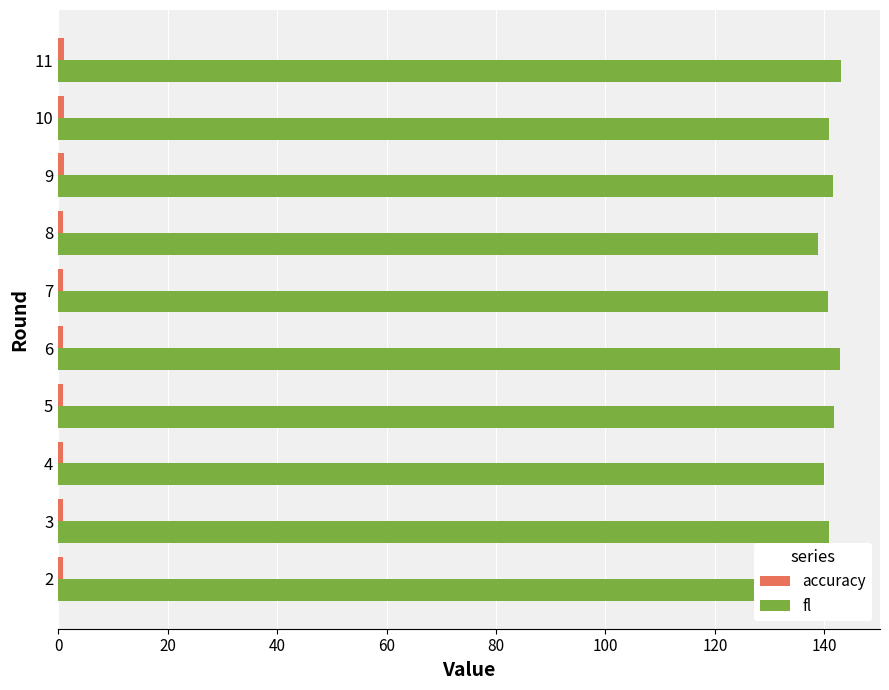

Which series has the largest range (max minus min)?

fl